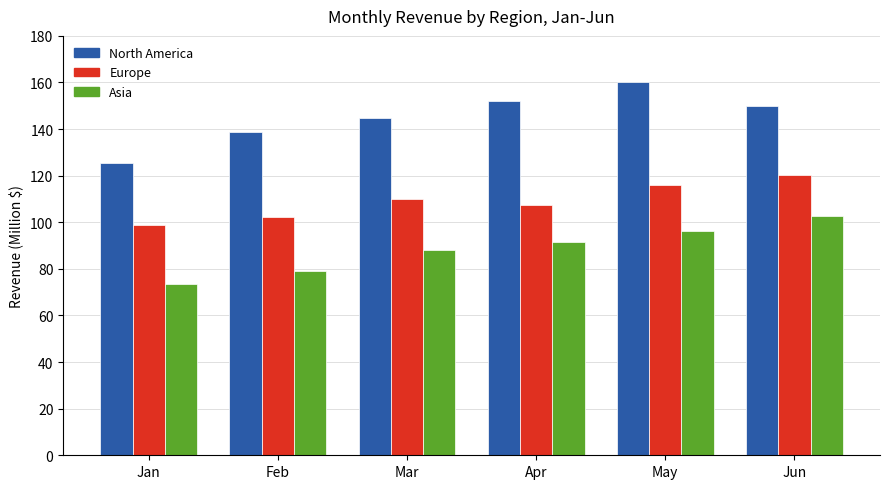

Is the value of Asia at Mar greater than the value of Europe at Mar?

No